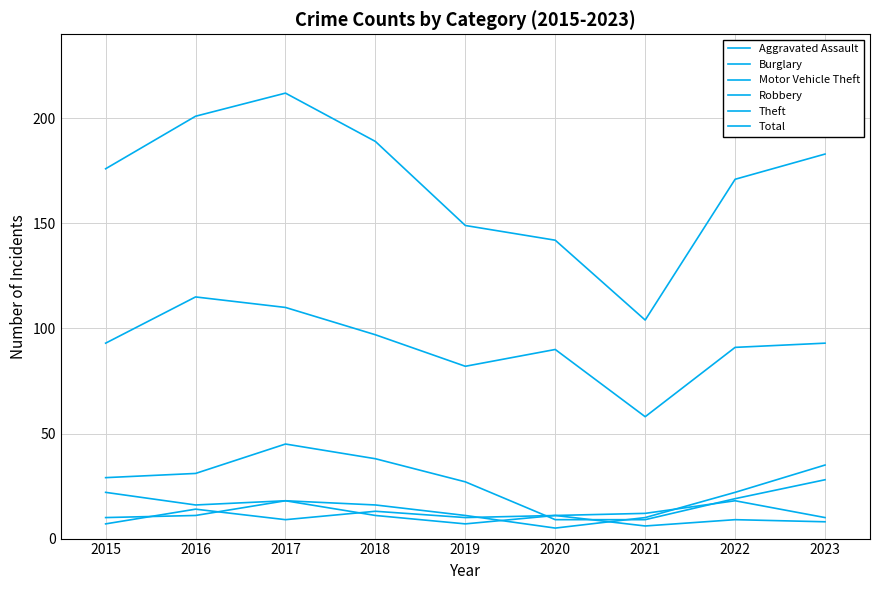

Is this an area chart (filled region under the line)?

No